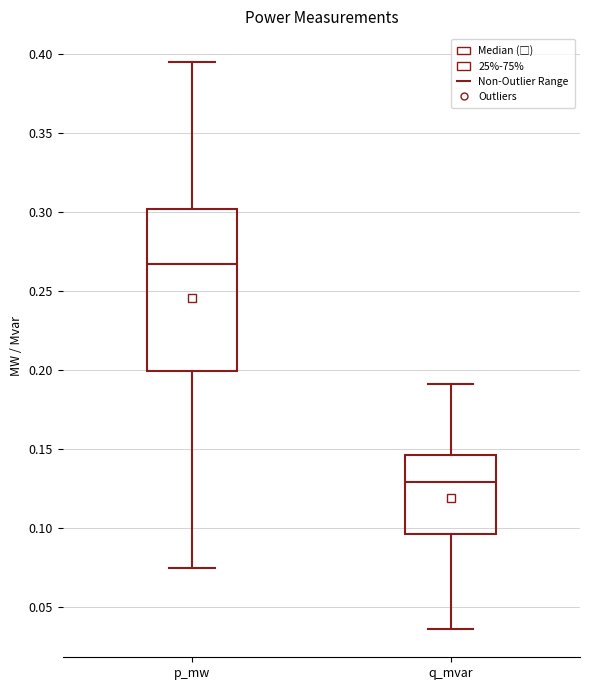

Reading left to right, transcribe this box plot: for each box, give where its median line is, the range the box spans, and where its two whiskers end, as read against the y-axis. The values are not printed on the chart, so give them approximately, as read against the axis.

p_mw: median 0.265, box 0.200 to 0.300, whiskers 0.075 to 0.395
q_mvar: median 0.130, box 0.095 to 0.145, whiskers 0.035 to 0.190